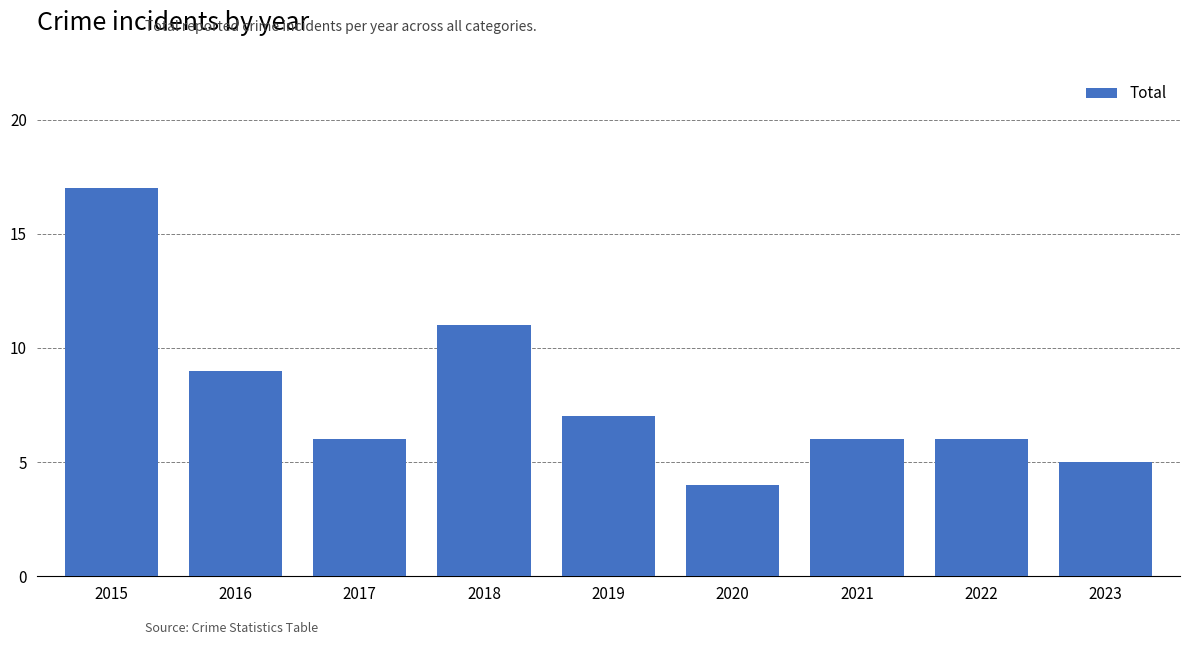

What is the difference between the values at 2022 and 2020?

2